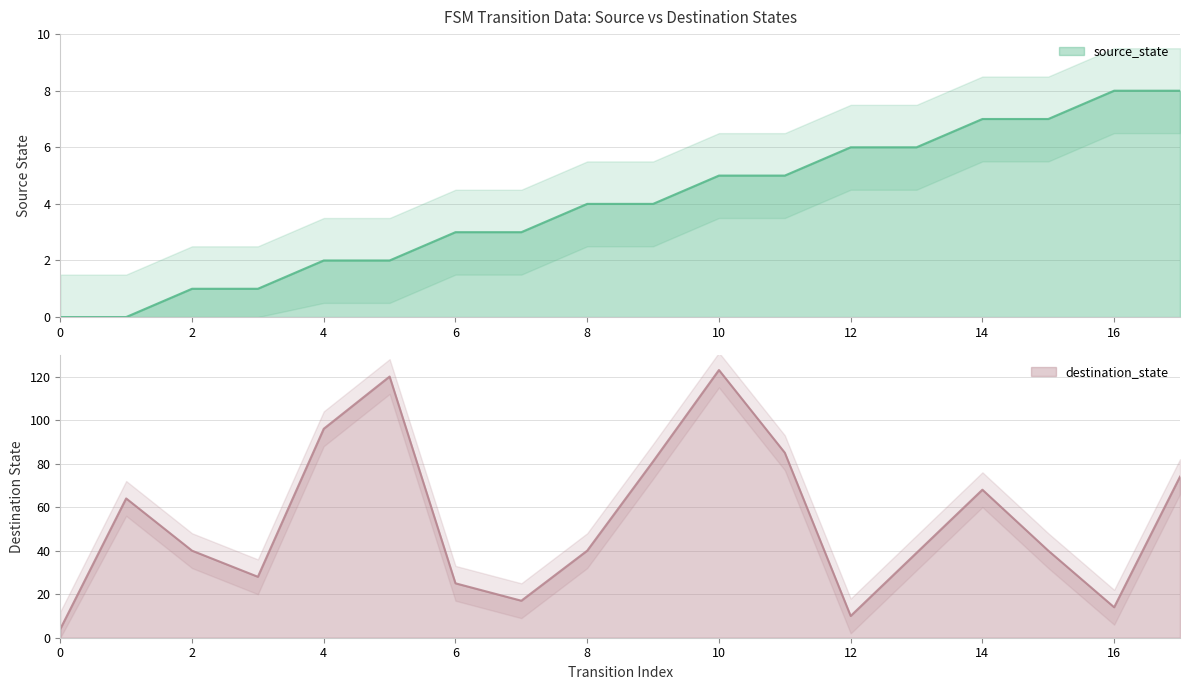

True or false: source_state and destination_state cross at least once.

False